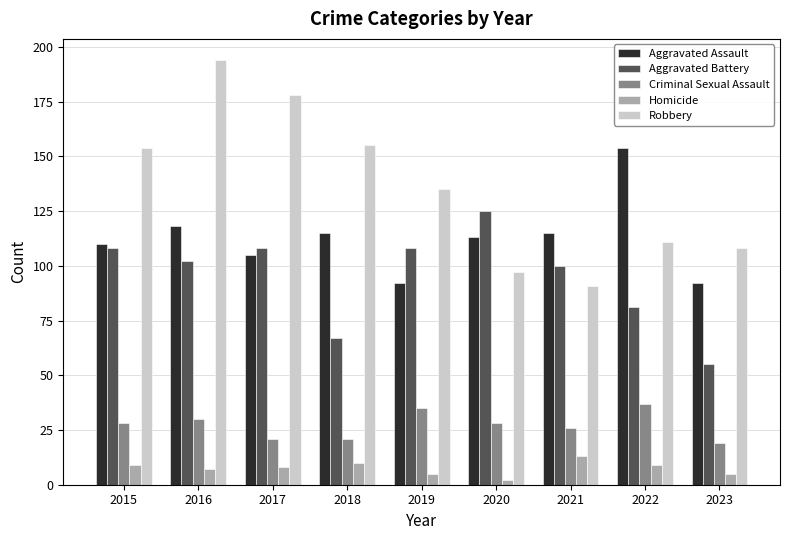

What is the total value across all series at 2017?

420